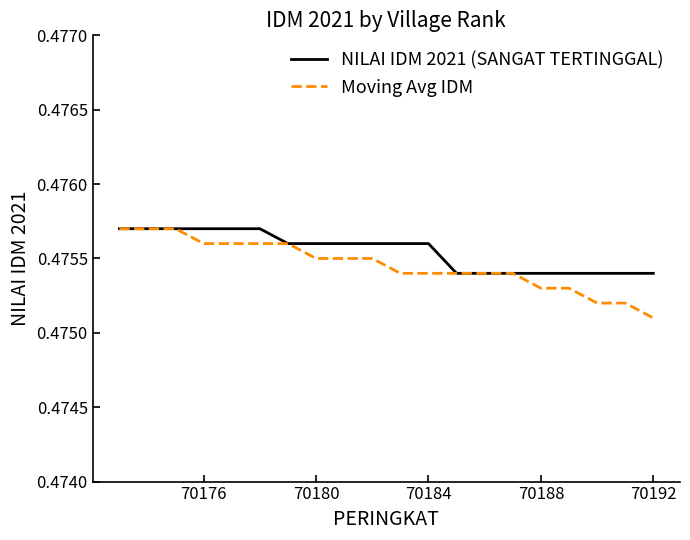

Which series has the largest range (max minus min)?

Moving Avg IDM